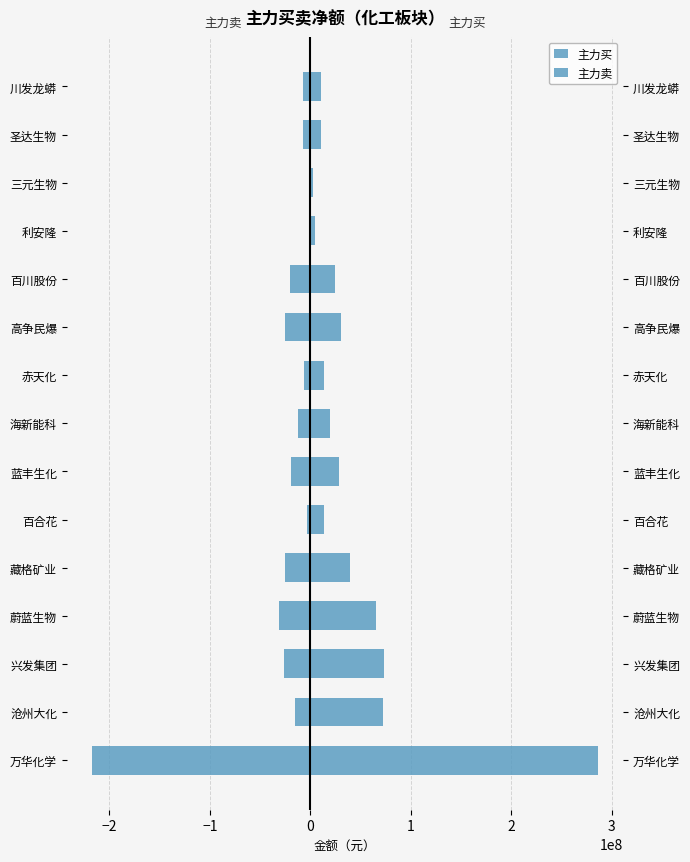

Reading left to right, extract all data points from this chart.

主力买: 286534476	72212912	73599504	65765577	39684931	14232763	28695775	19369145	13331555	31134290	24744080	4658127	3218884	10602439	10483136
主力卖: -217230222	-15528268	-26167613	-30731871	-25535853	-2817127	-18717513	-12496484	-6608204	-25175092	-20143829	-708239	0	-7418439	-7635614